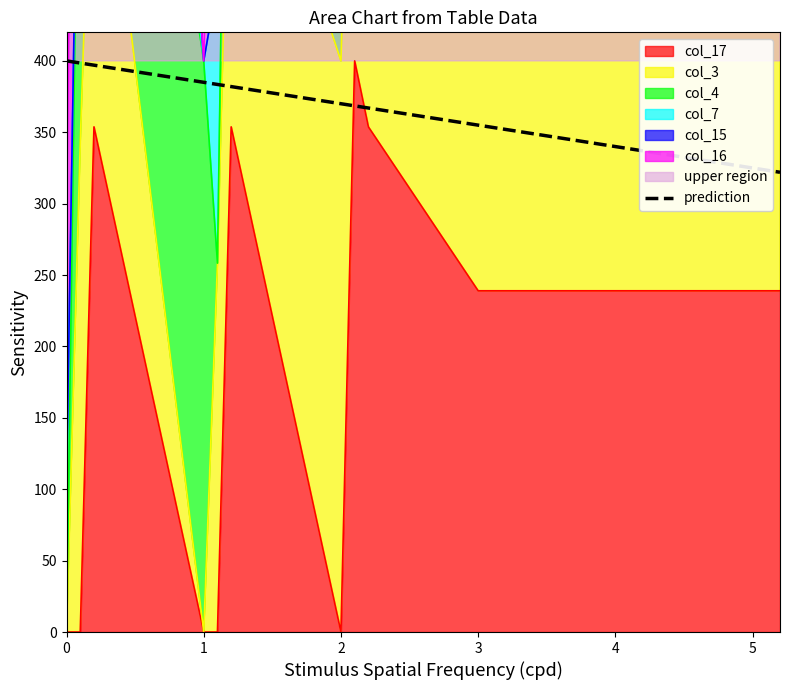

What is the difference between the second highest and second lowest values?

75.0